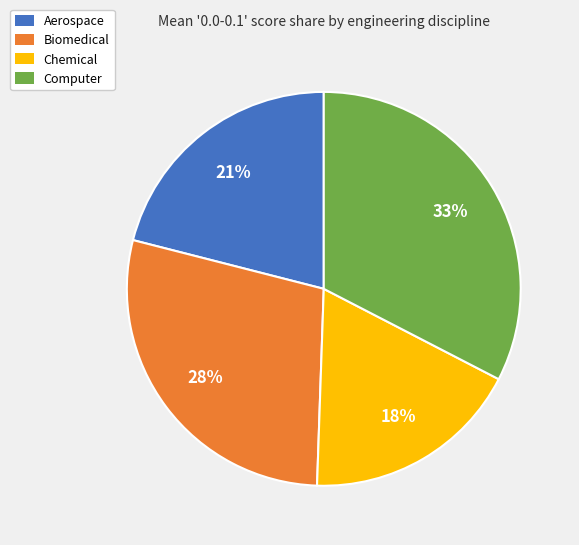

Count the number of slices in the pie.

4